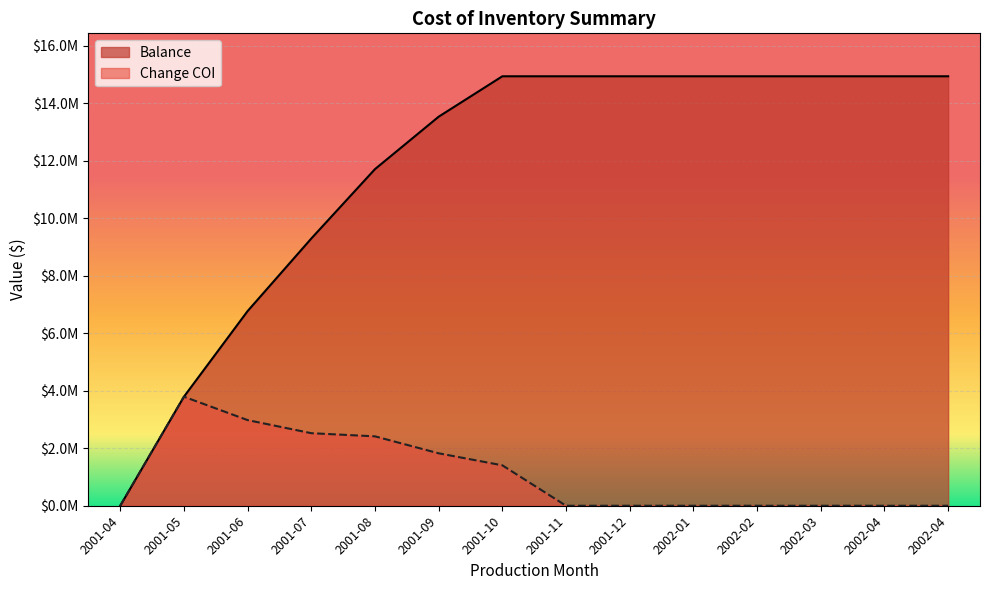

Rank the series by their average value, from highest to lowest.

Balance, Change COI